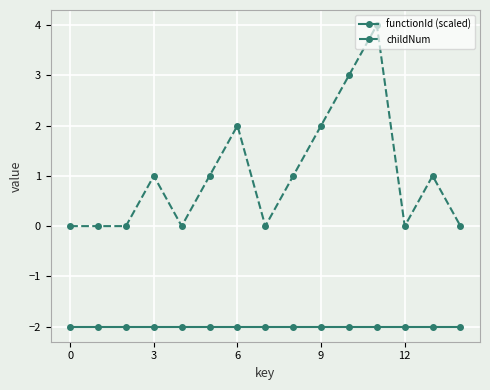

What is the maximum value shown in the chart?

4